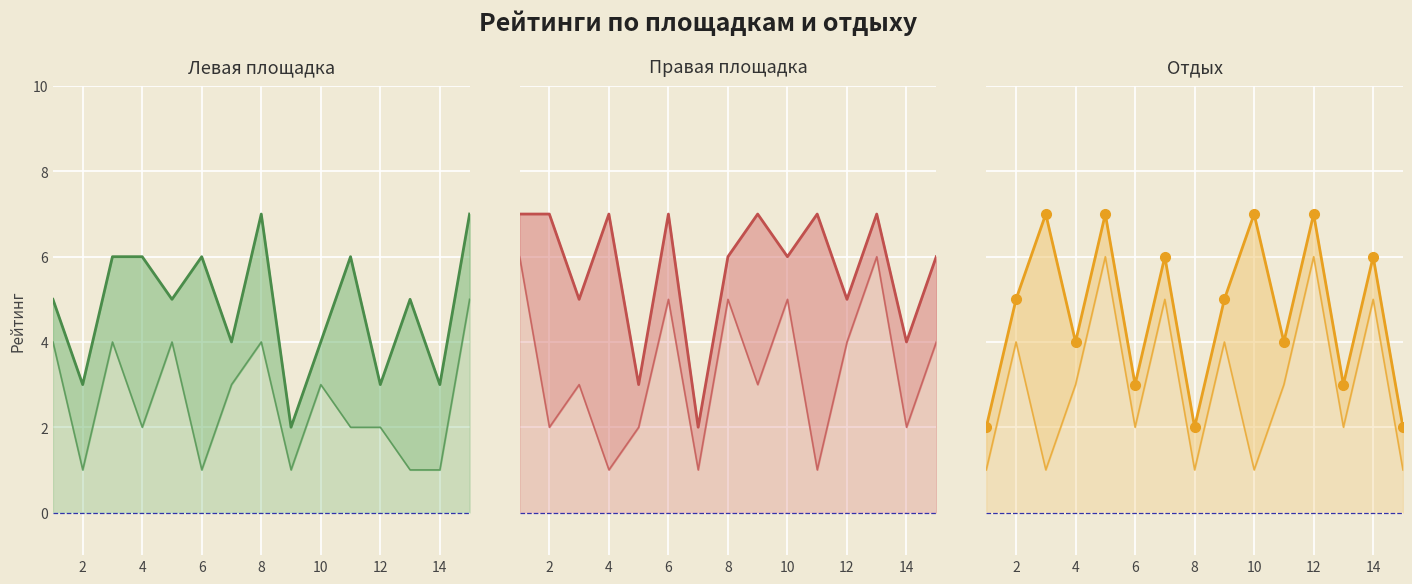

How many data points does each series have?

15